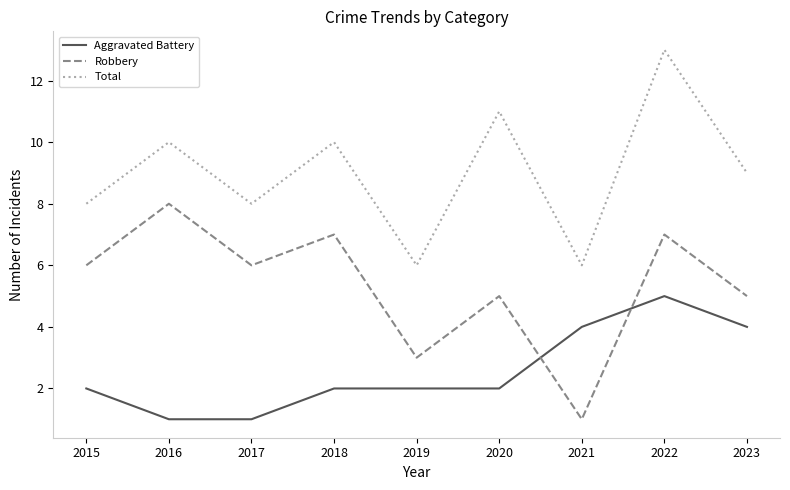

Between which two adjacent categories do Robbery and Aggravated Battery first intersect?

2020 and 2021